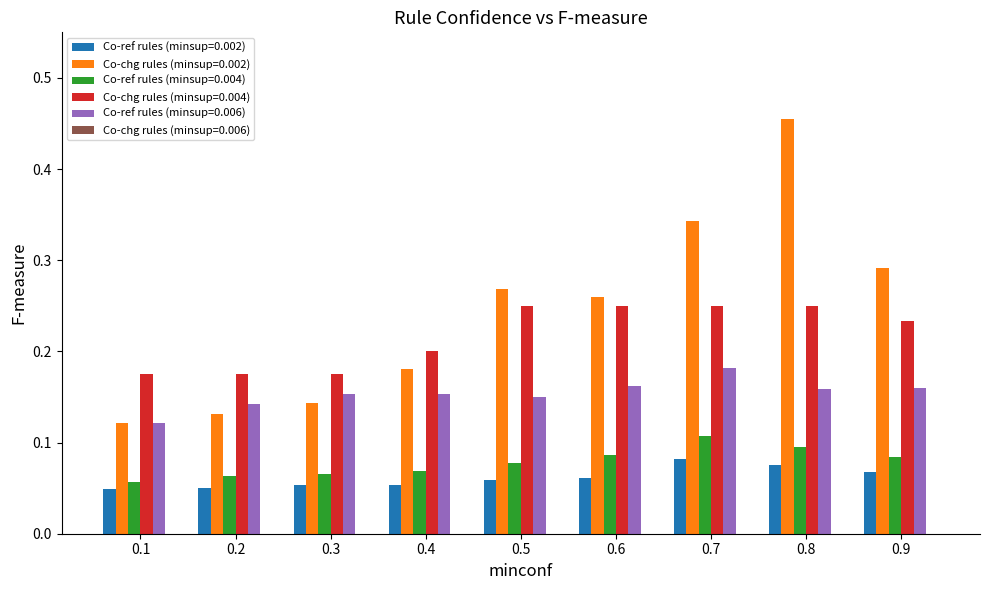

At how many categories does at least one series exceed 0?

9